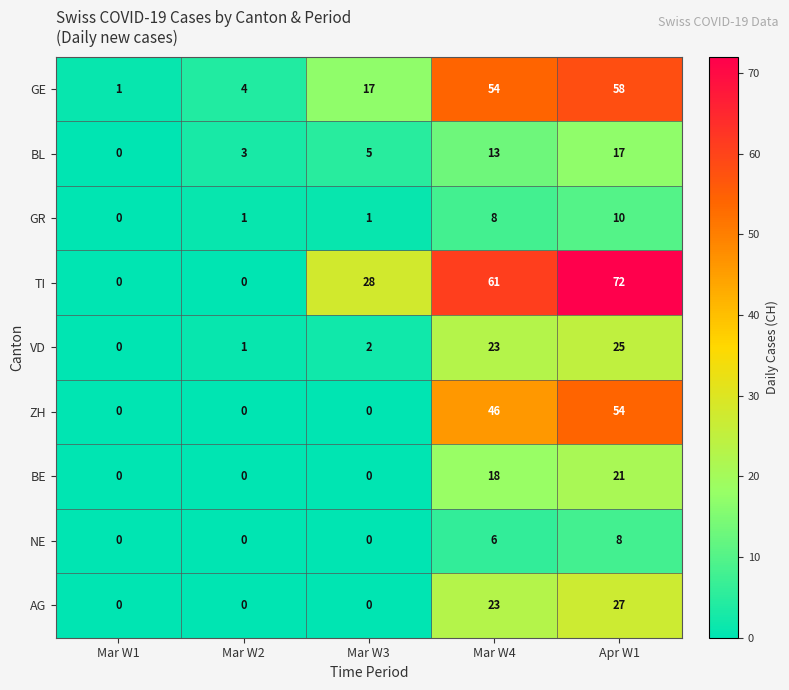

What is the difference between the highest and lowest values at Apr W1?

64